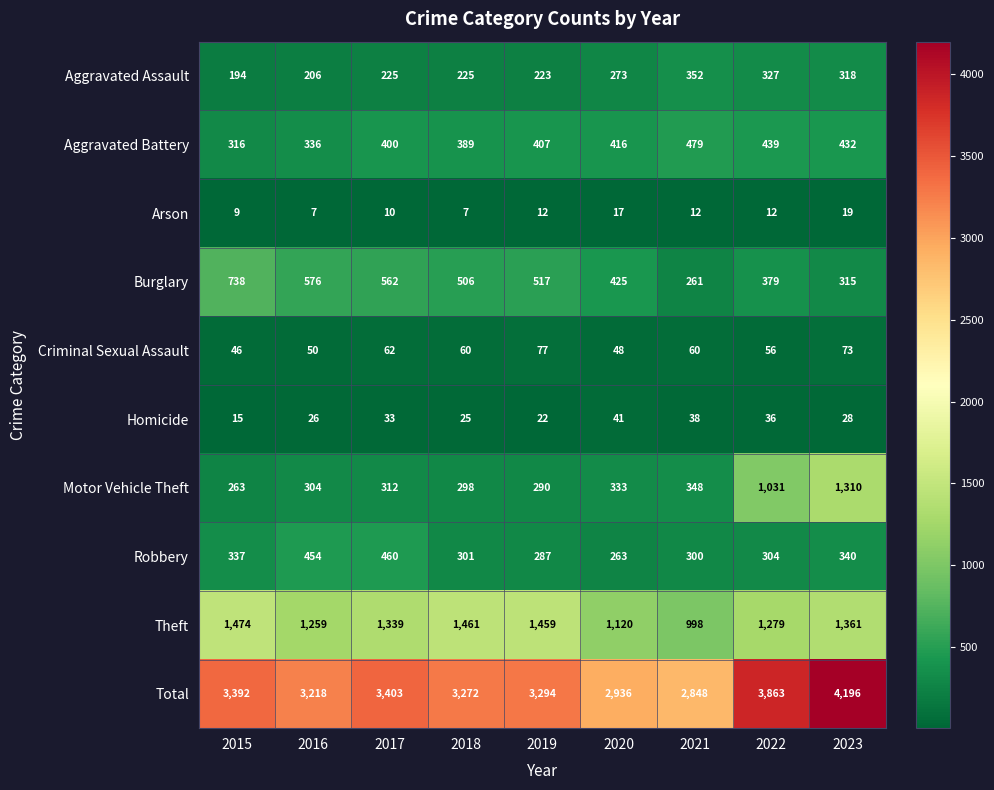

What is the difference between the Motor Vehicle Theft values at 2015 and 2020?

70